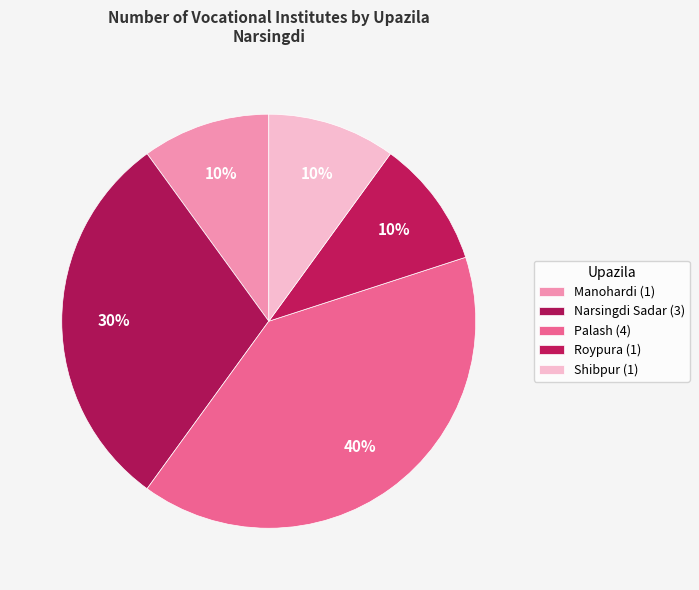

Count the number of slices in the pie.

5